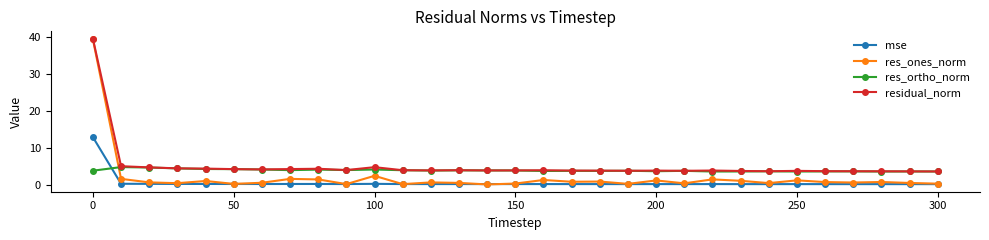

Rank the series by their average value, from highest to lowest.

residual_norm, res_ortho_norm, res_ones_norm, mse